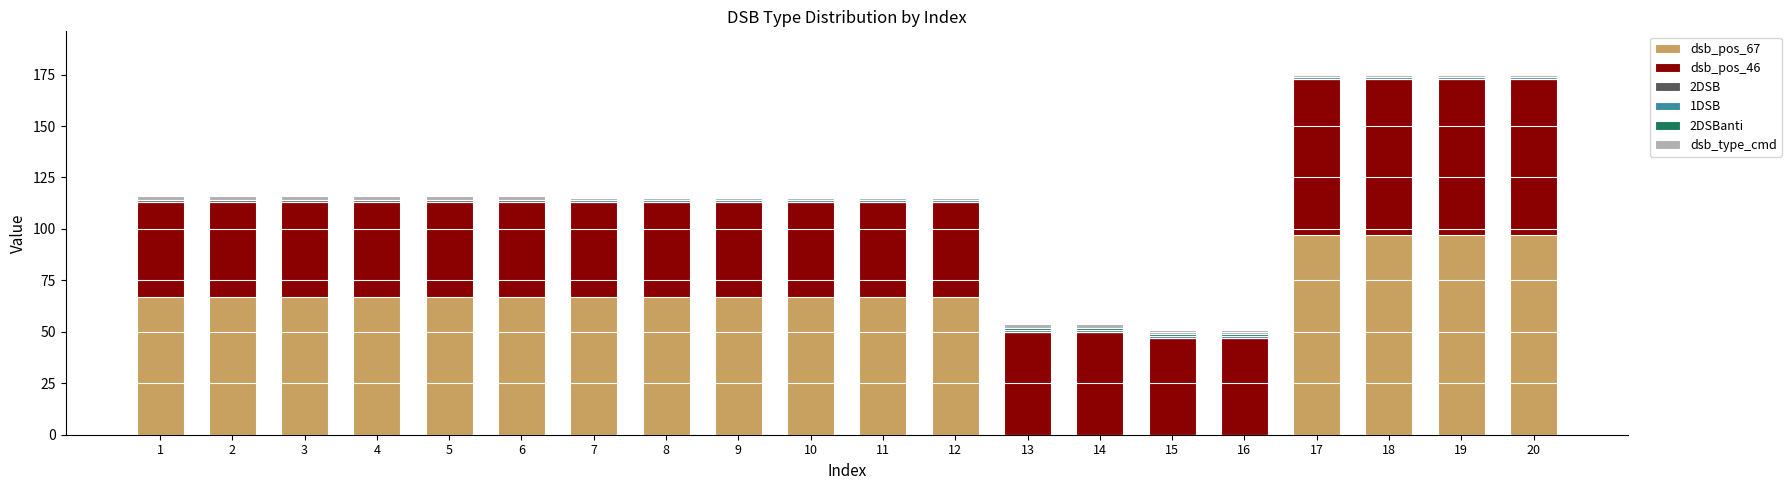

Which series has the largest total across all categories?

dsb_pos_67